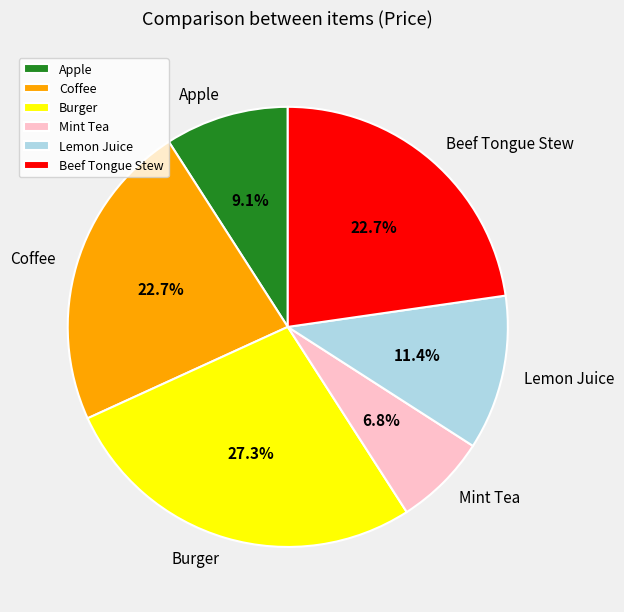

Approximately how many times larger is the value at Coffee compared to Apple?

2.5